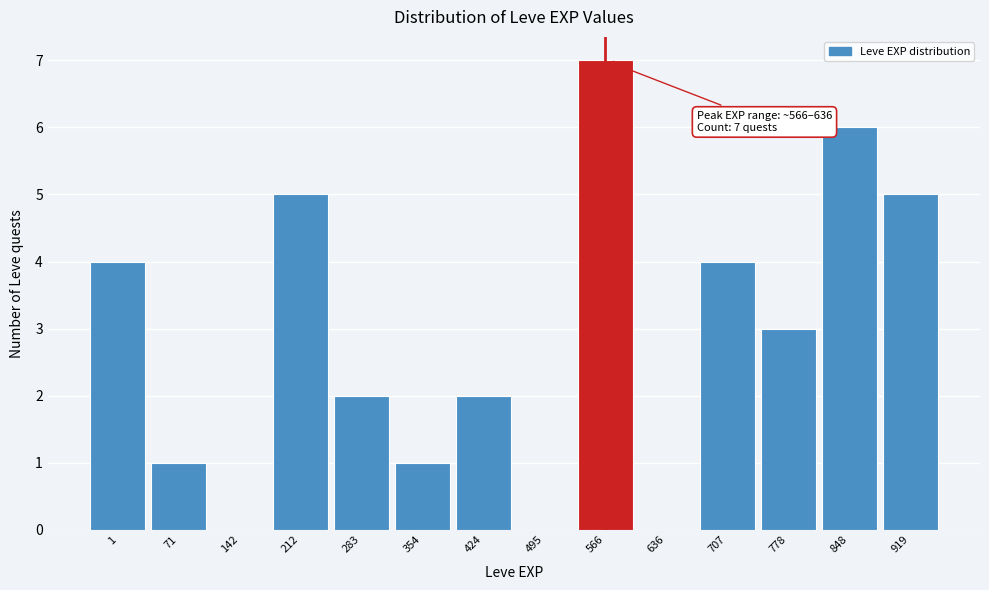

Reading left to right, extract all data points from this chart.

1=4	71=1	142=0	212=5	283=2	354=1	424=2	495=0	566=7	636=0	707=4	778=3	848=6	919=5